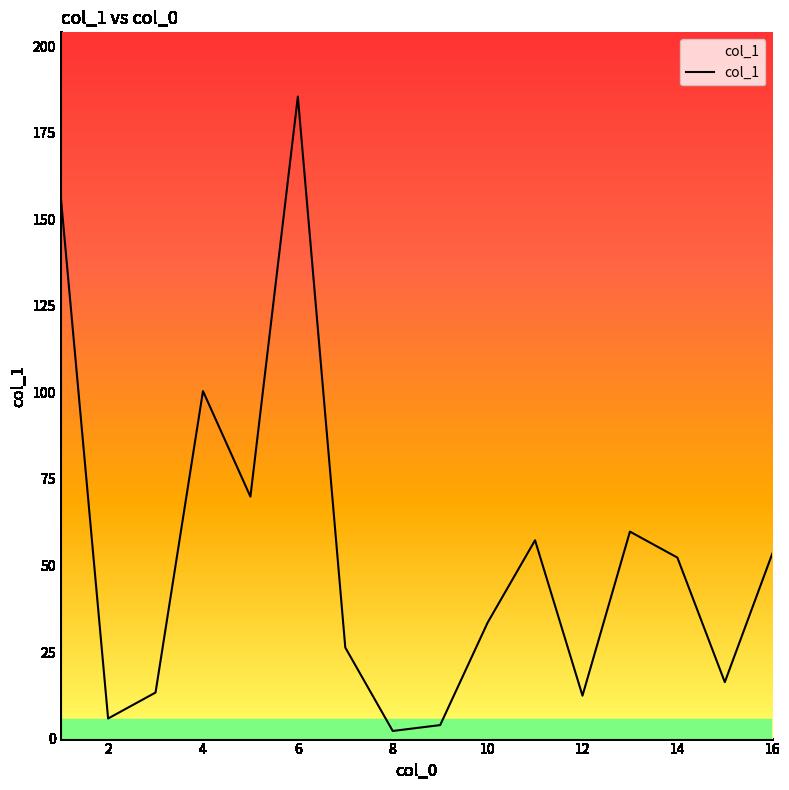

What is the difference between the maximum and minimum values?

183.3